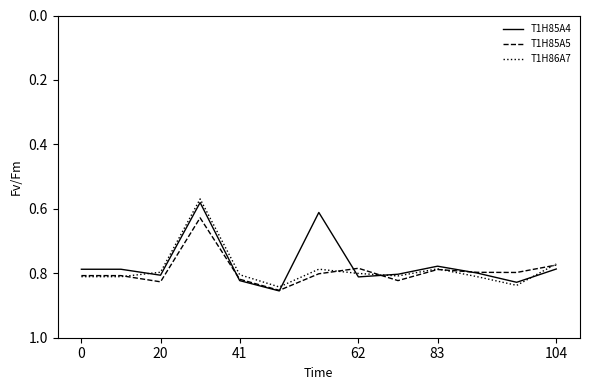

How many categories are shown in the chart?

13